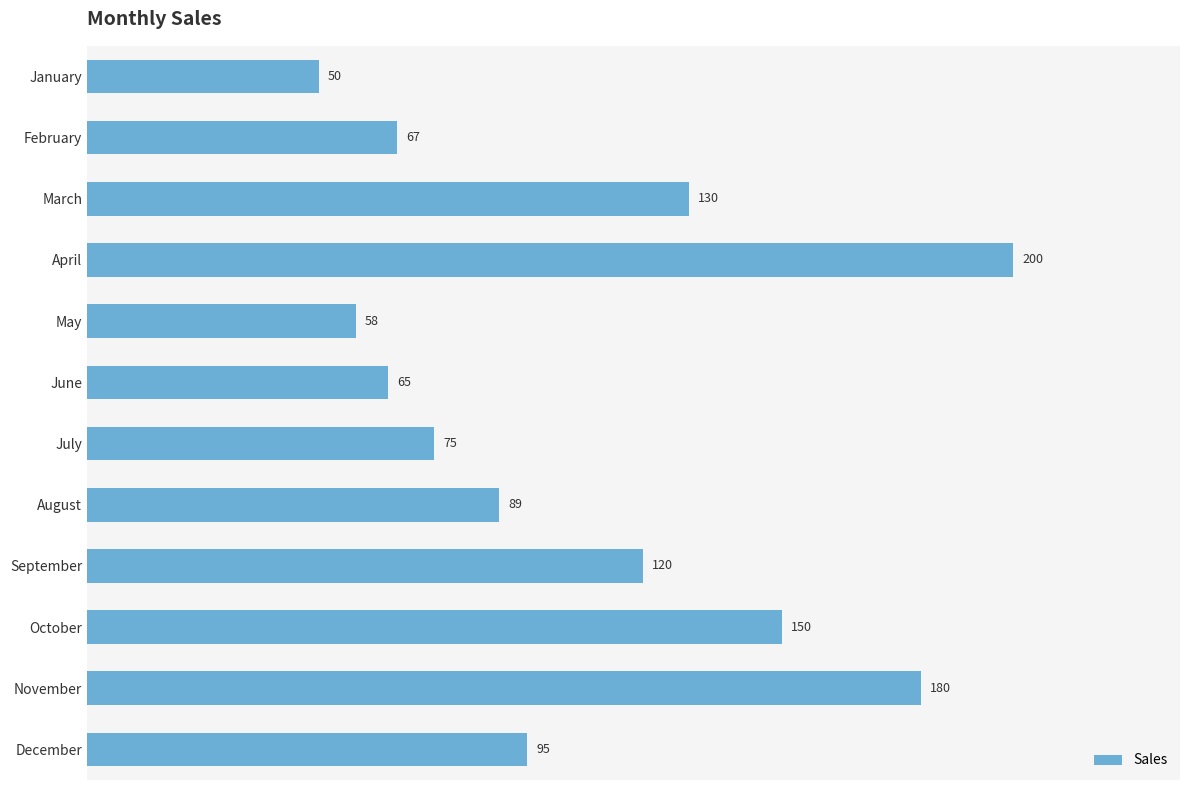

Which category has the highest value across all series?

April